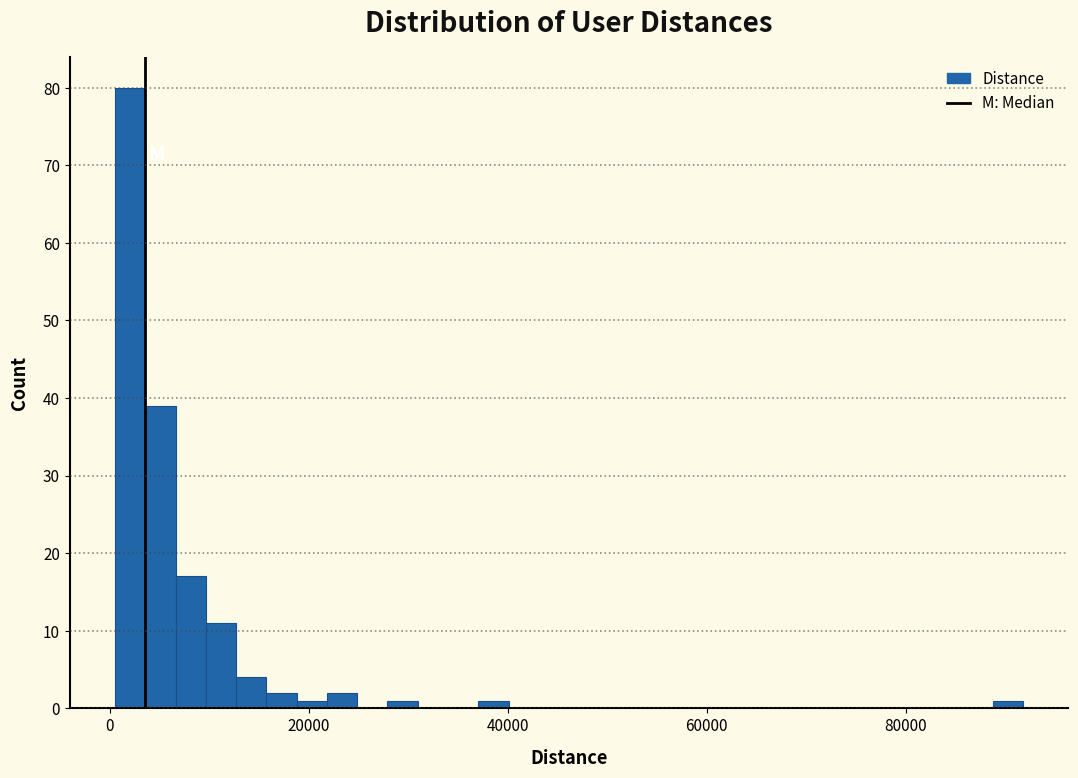

Around what value on the x-axis is the tallest bar? Give the approximate position of its centre, as read against the axis.

2000